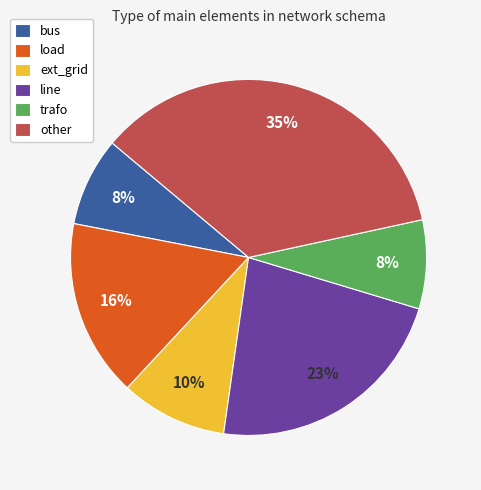

The bus slice represents 22% of the pie. True or false?

False